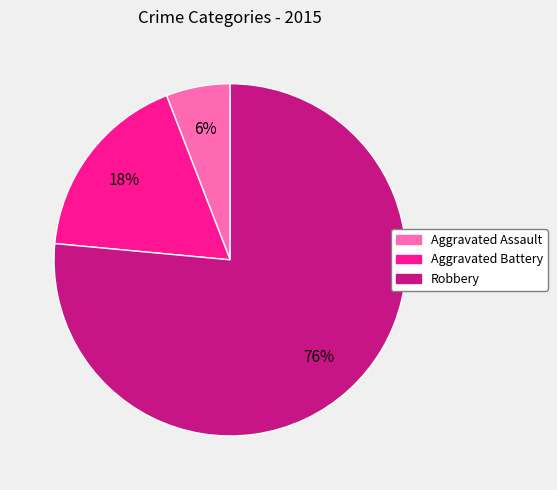

How many segments does this pie chart have?

3